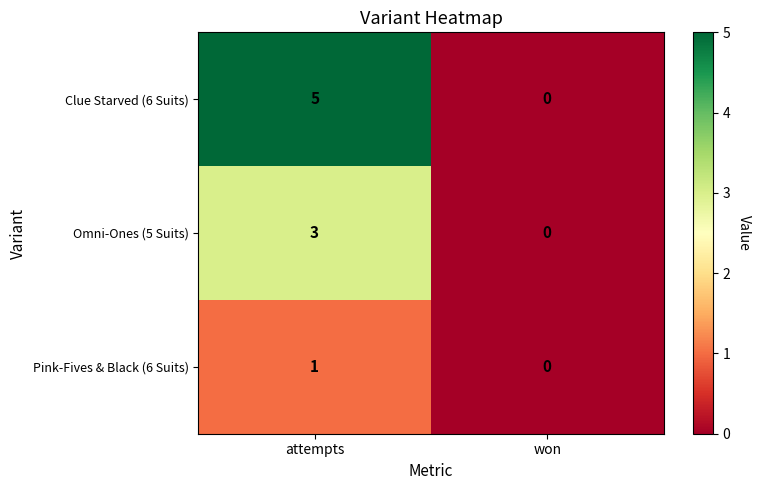

What is the sum of all Omni-Ones (5 Suits) values?

3